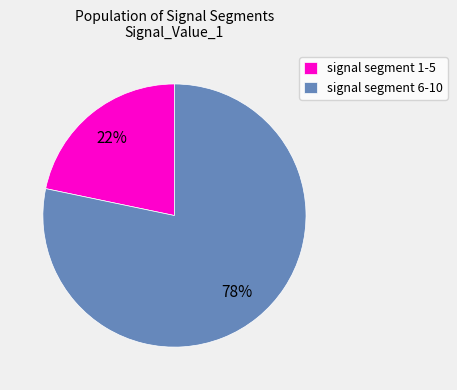

Which category has the smallest portion of the pie?

signal segment 1-5